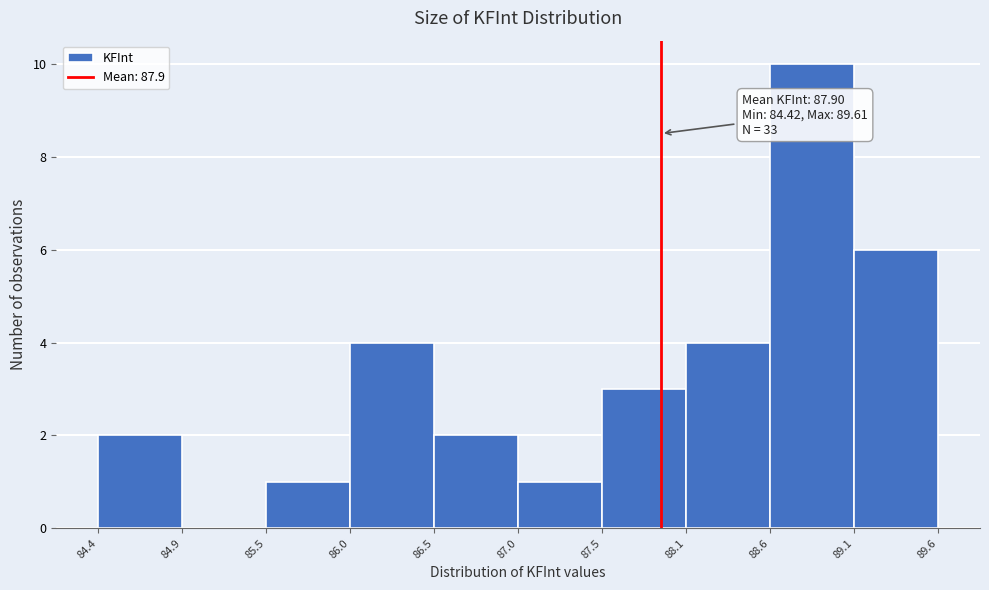

Which range on the x-axis has the tallest bar?

88.6 to 89.1